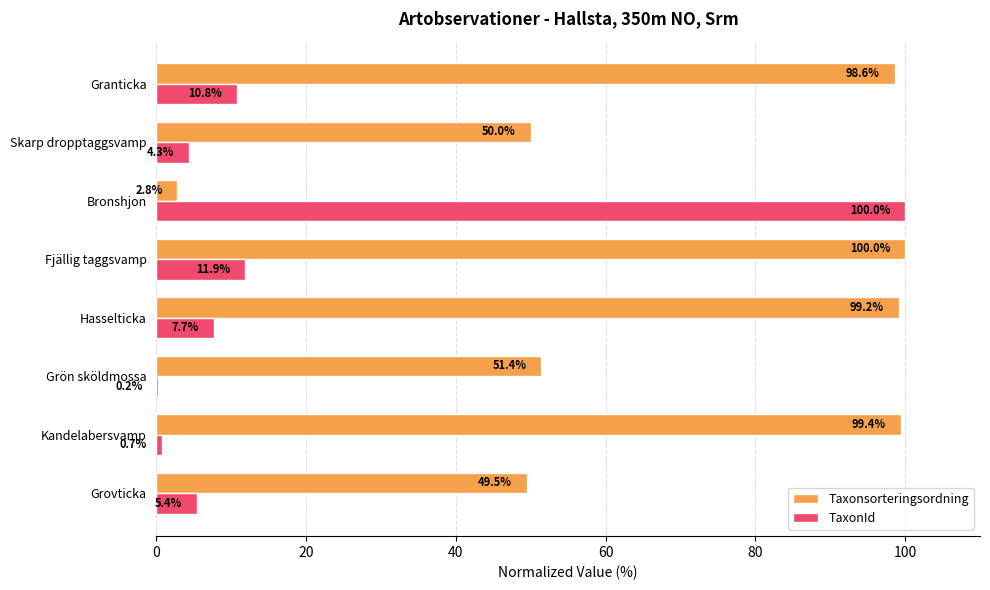

The value of Taxonsorteringsordning at Grovticka is 49.5. True or false?

True